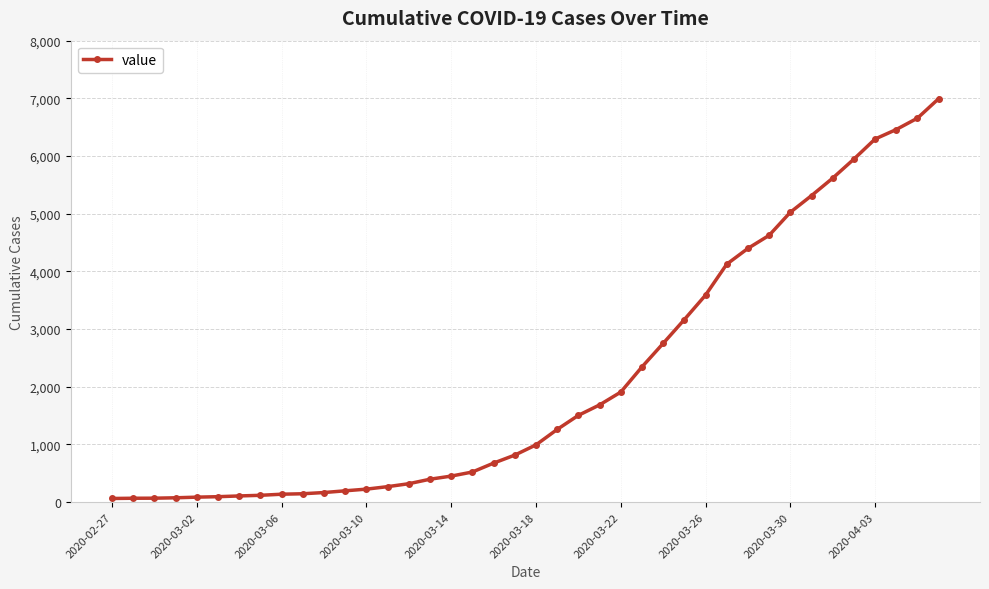

What is the average value?

2142